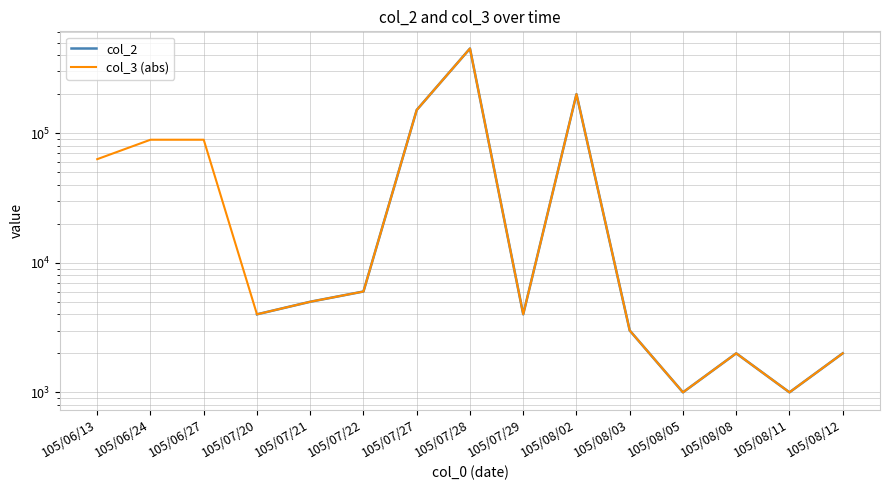

Is the value of col_2 at 105/08/08 greater than the value of col_3 (abs) at 105/07/20?

No